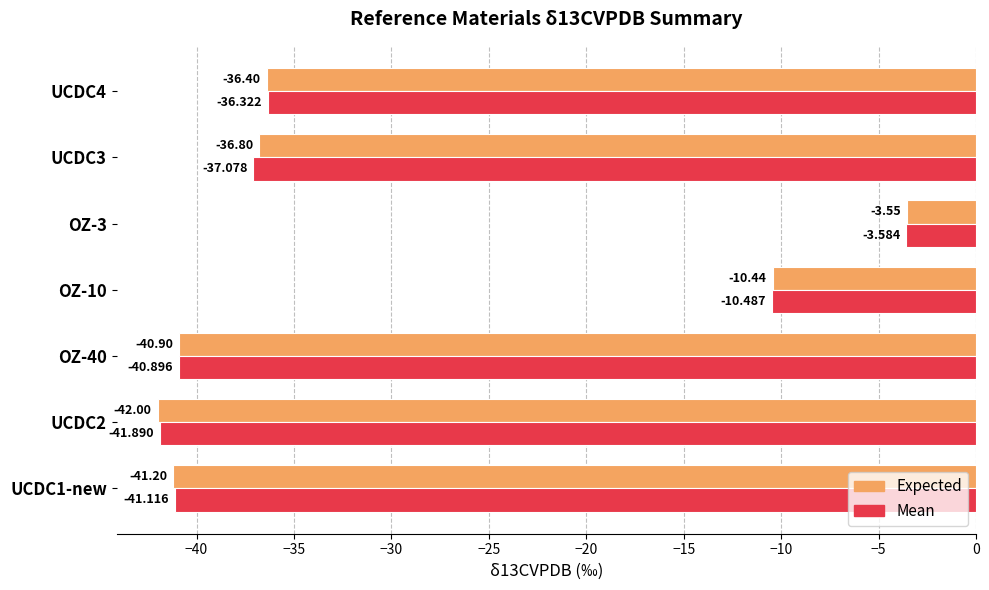

What are all the series names shown in the legend?

Expected, Mean